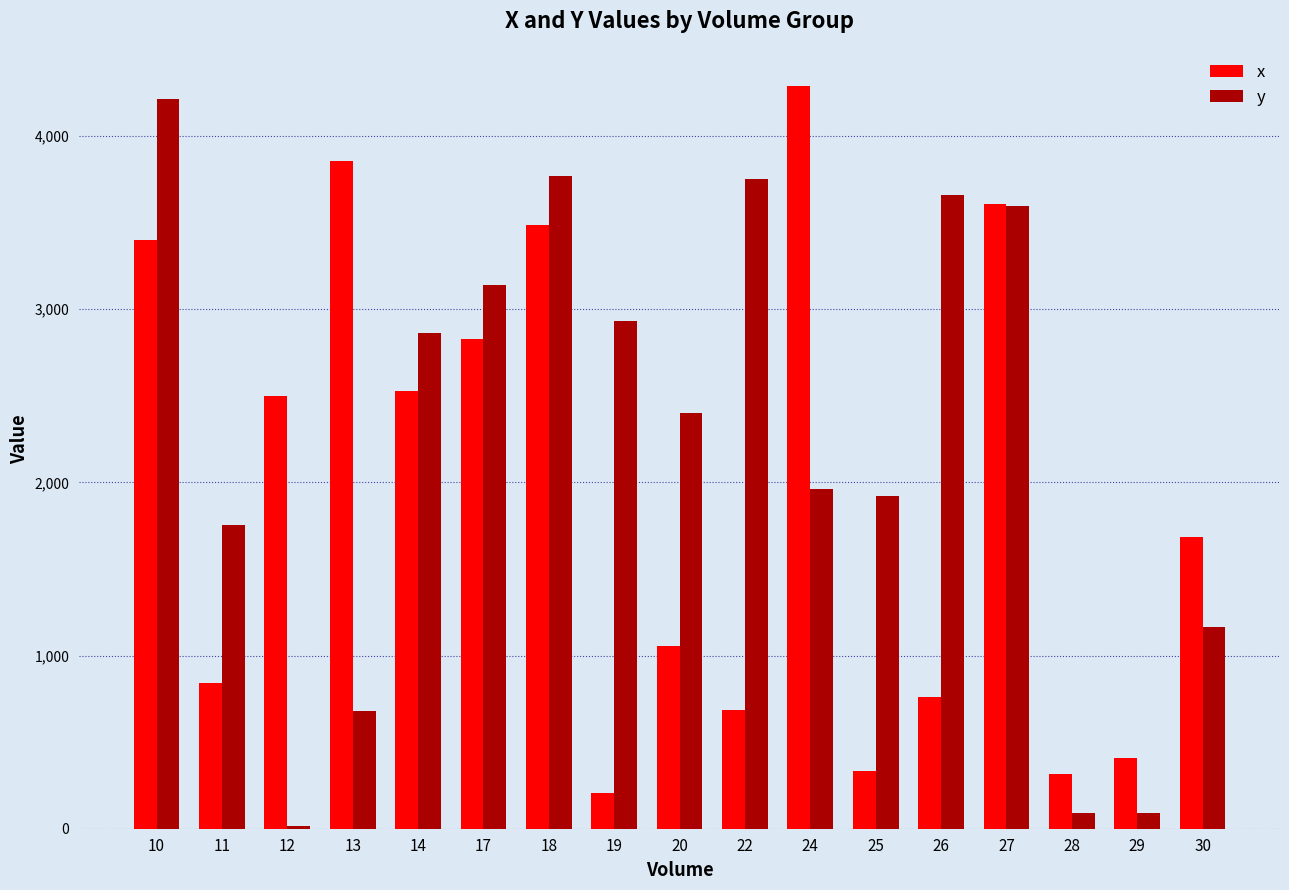

Which series changed the most between 10 and 28?

y